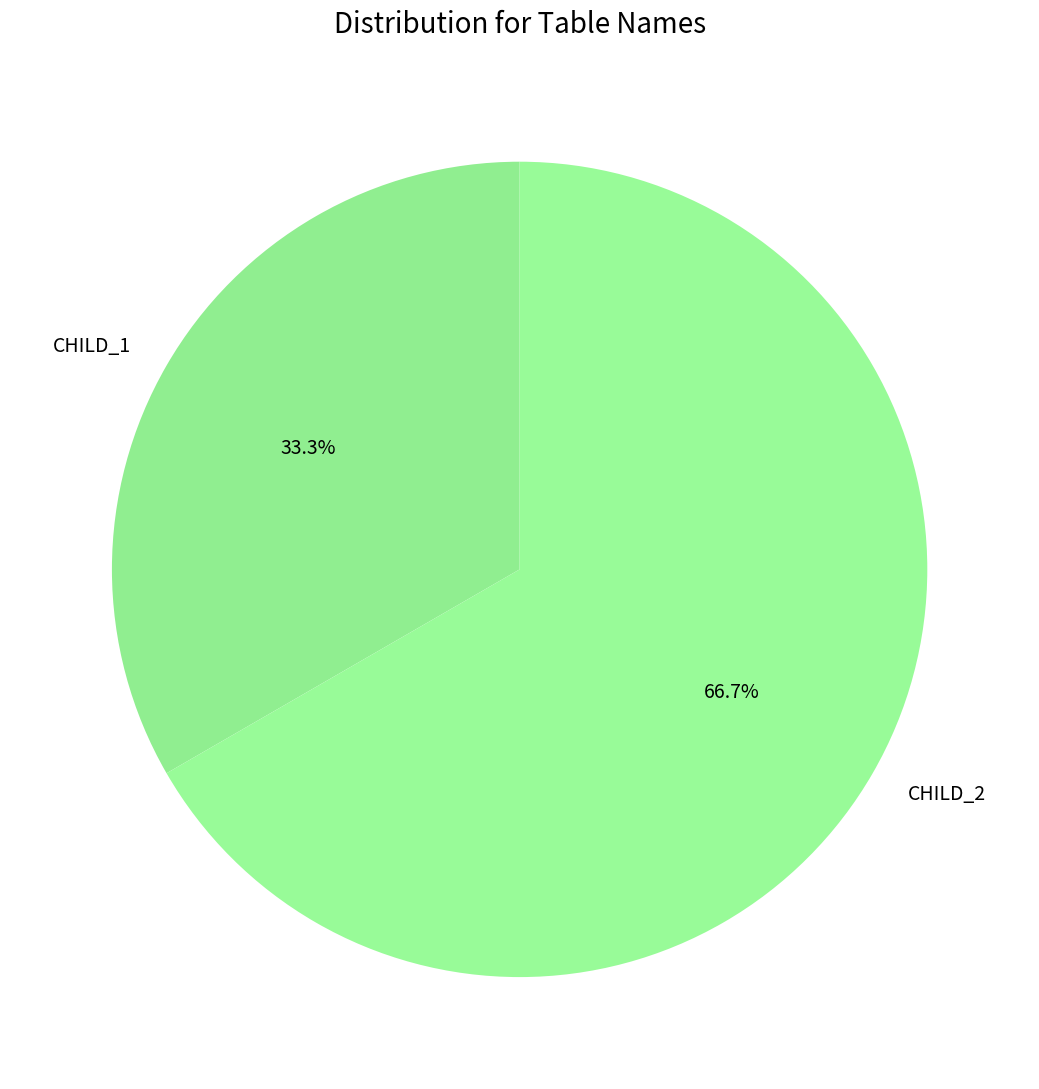

True or false: CHILD_1 accounts for 33% of the total.

True